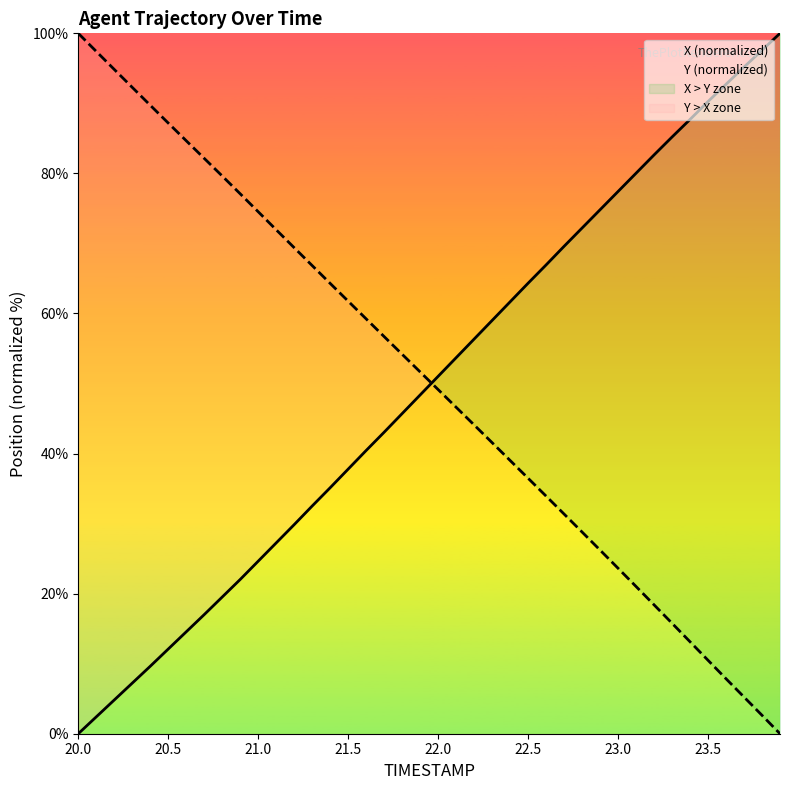

Does the chart display data point markers on the line(s)?

No